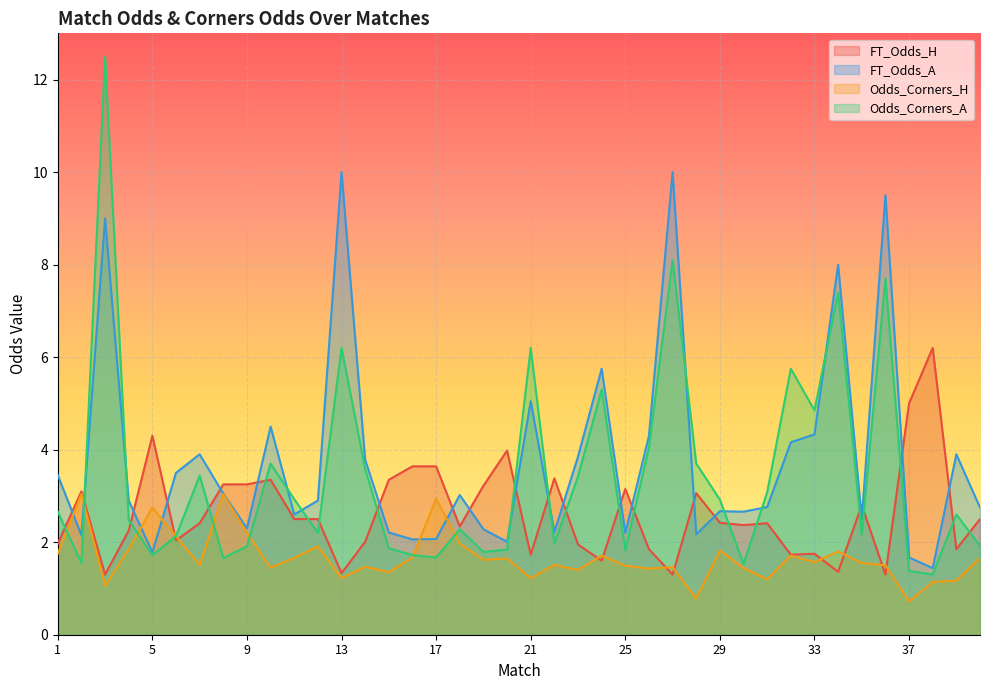

What are all the series names shown in the legend?

FT_Odds_H, FT_Odds_A, Odds_Corners_H, Odds_Corners_A